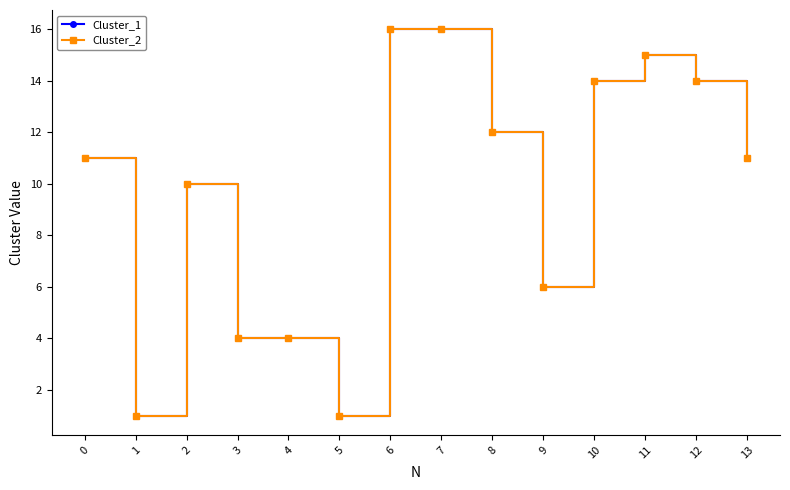

What is the minimum value shown in the chart?

1